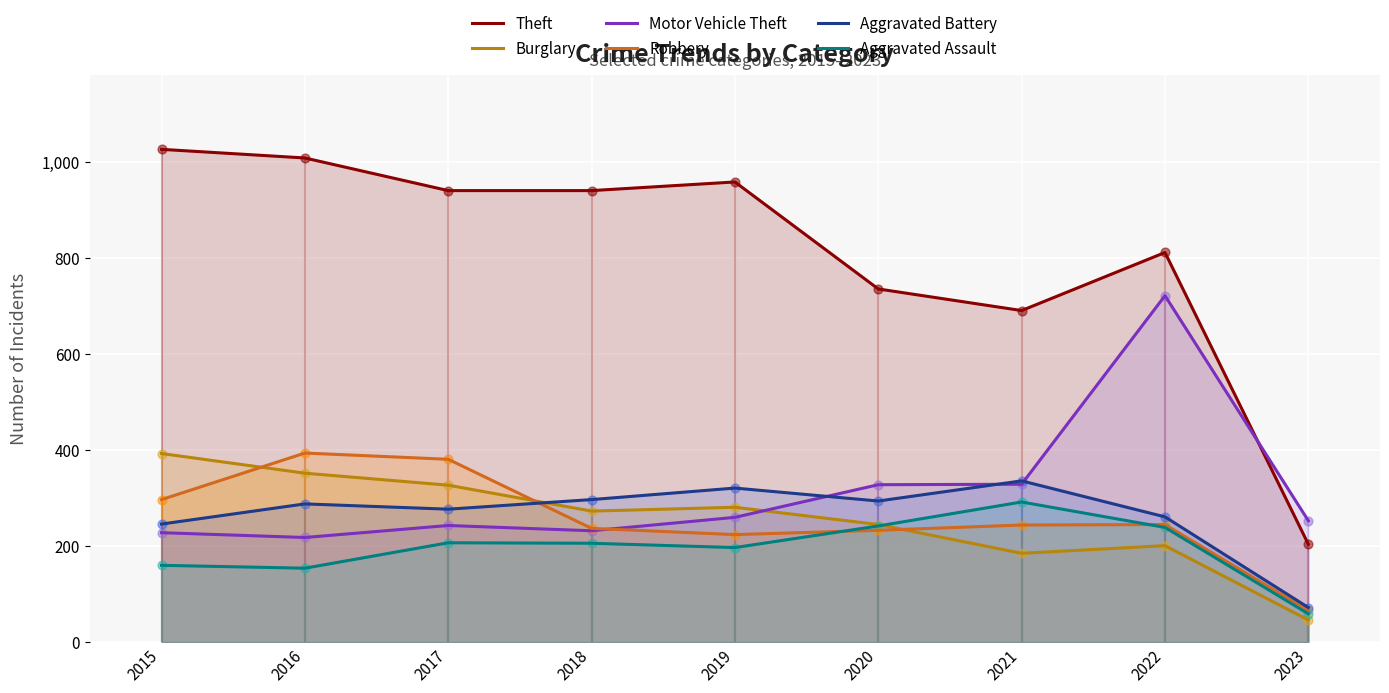

What are all the series names shown in the legend?

Theft, Burglary, Motor Vehicle Theft, Robbery, Aggravated Battery, Aggravated Assault